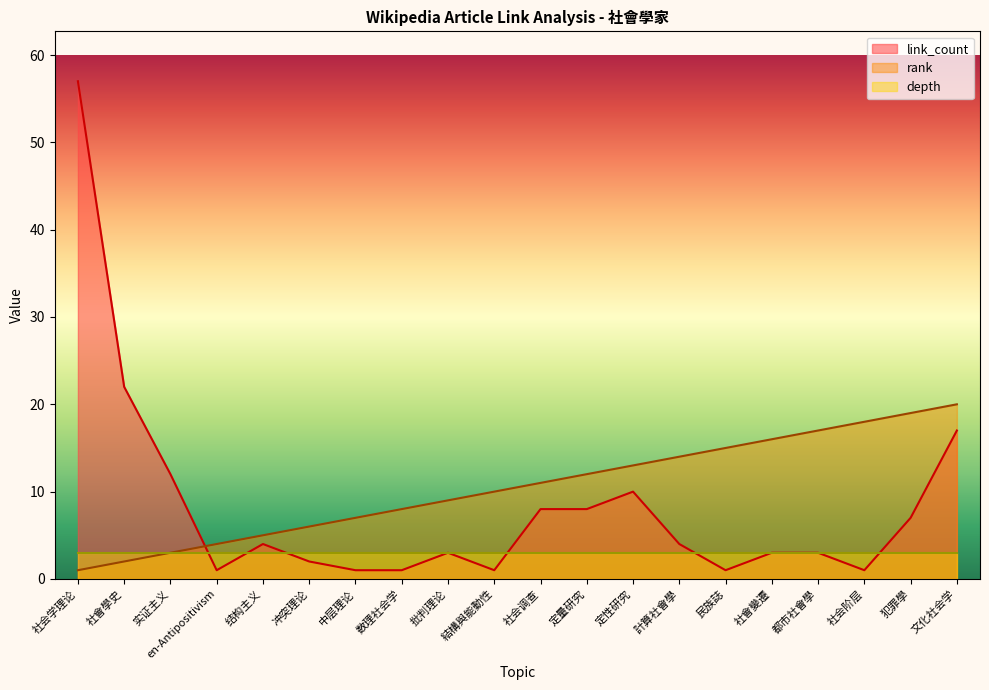

Is it true that rank equals 19 at 犯罪學?

True